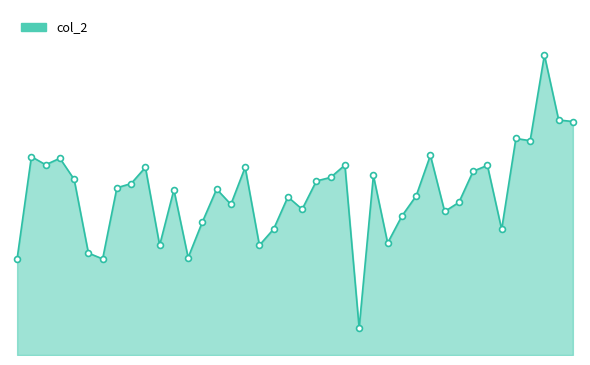

What is the ratio of the value at 29 to the value at 33?

1.1